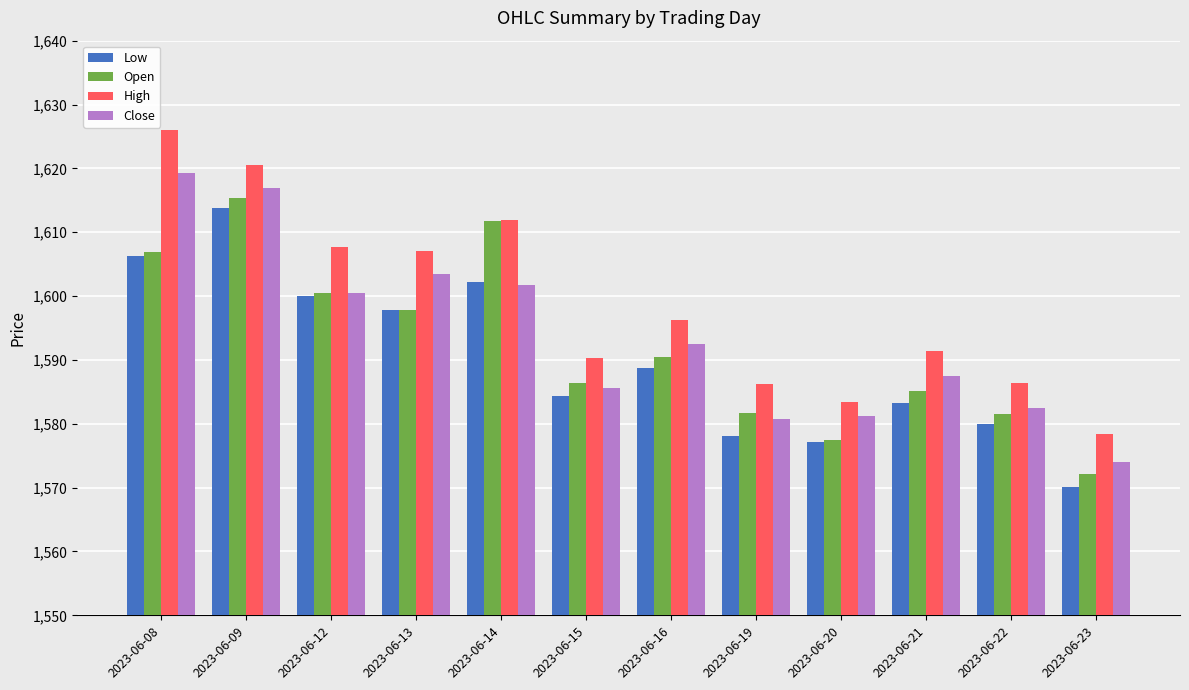

The value of Close at 2023-06-08 is 1619.3. True or false?

True